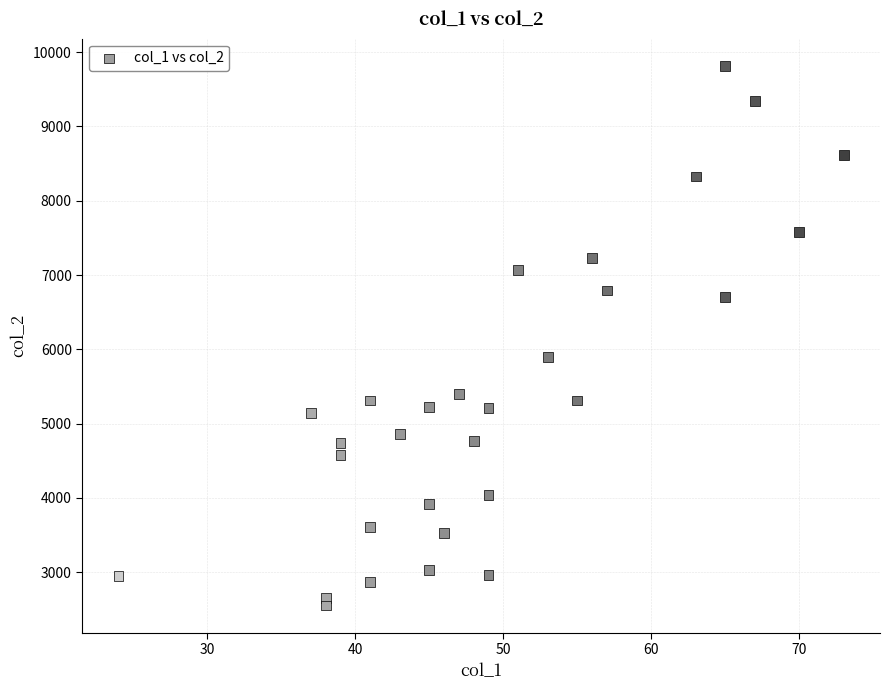

What Y value in the scatter plot is closest to 6185?

5902